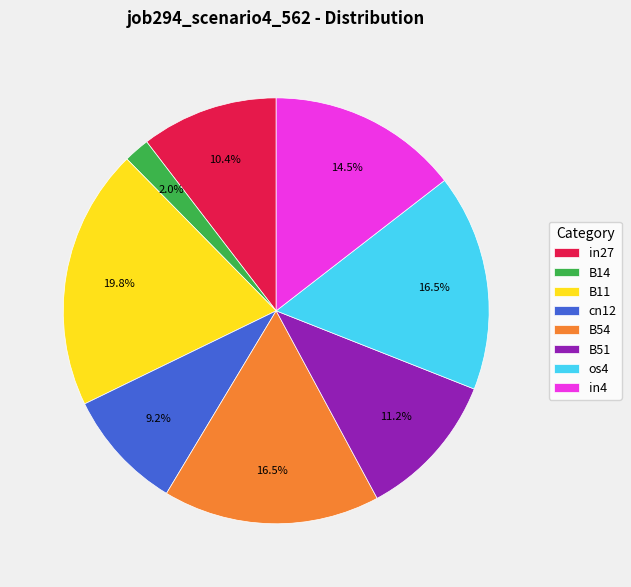

What percentage is the cn12 slice, to the nearest percent?

9%